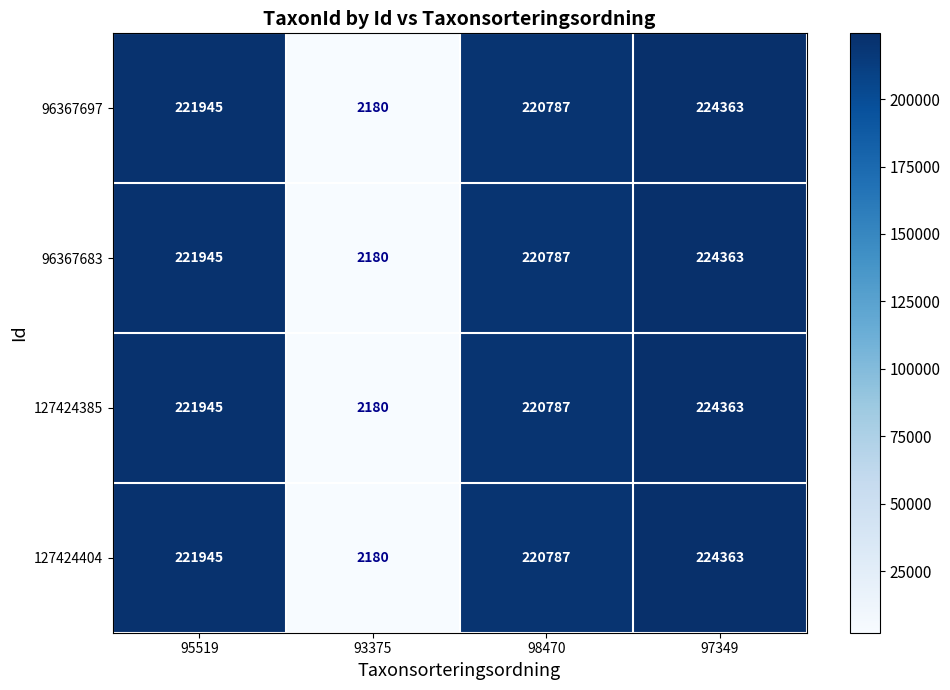

Is it true that 127424404 equals 94007 at 97349?

False